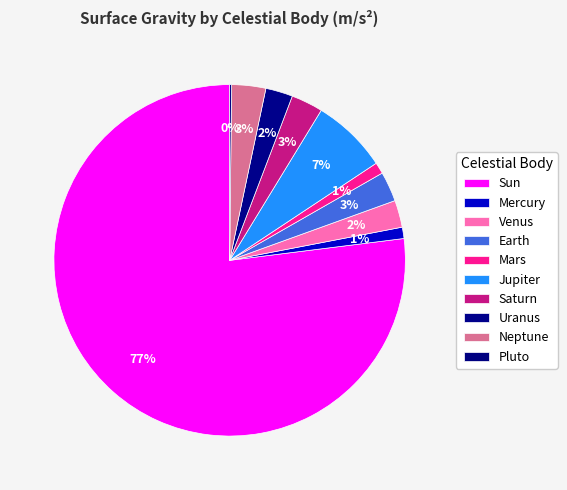

Which category has the biggest portion of the pie?

Sun